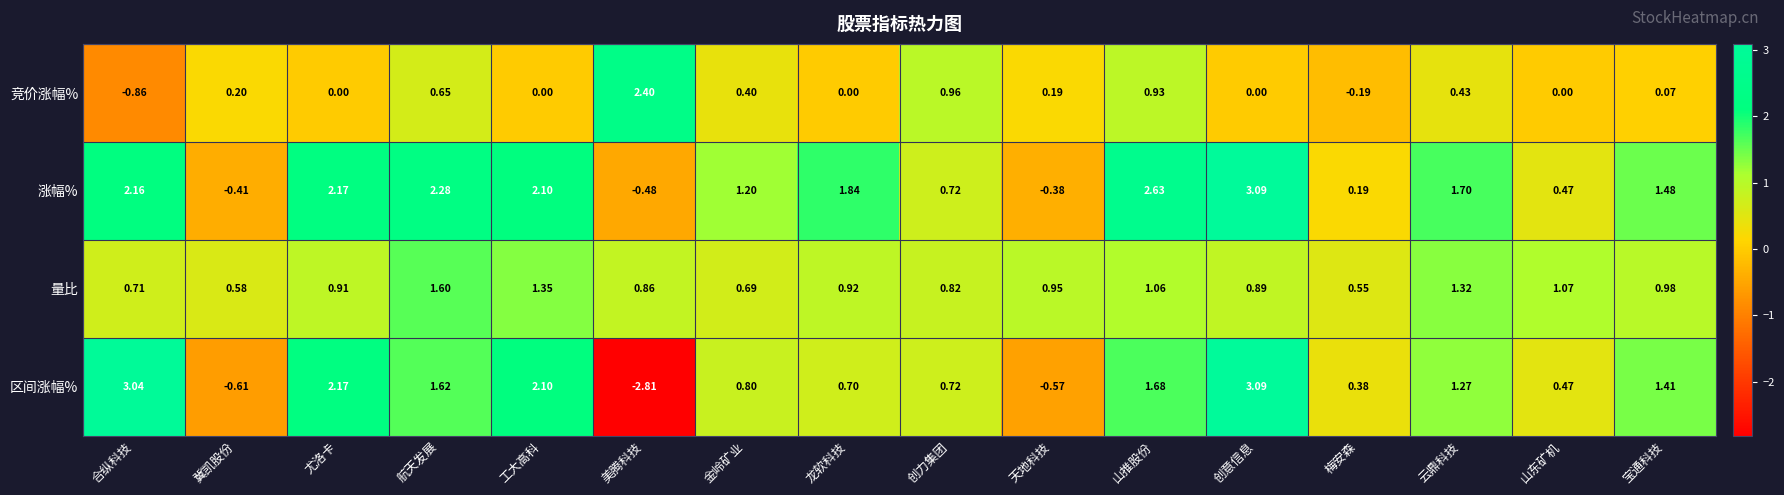

How many negative values does the 涨幅% series have?

3